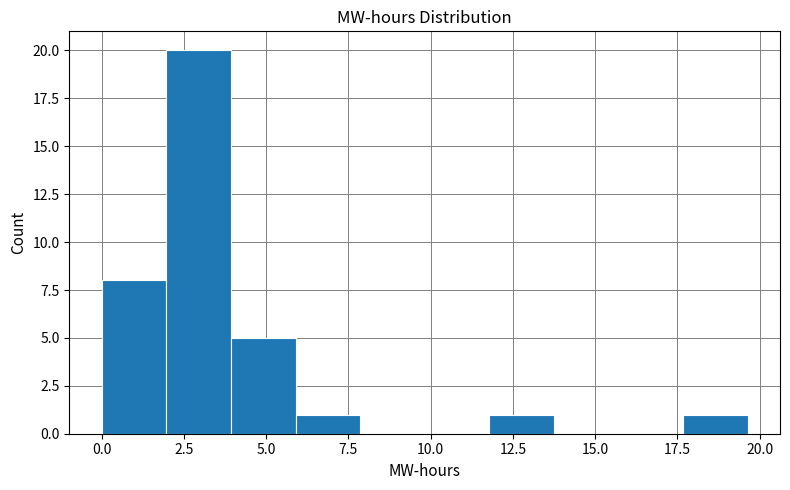

Around what value on the x-axis is the tallest bar? Give the approximate position of its centre, as read against the axis.

3.0